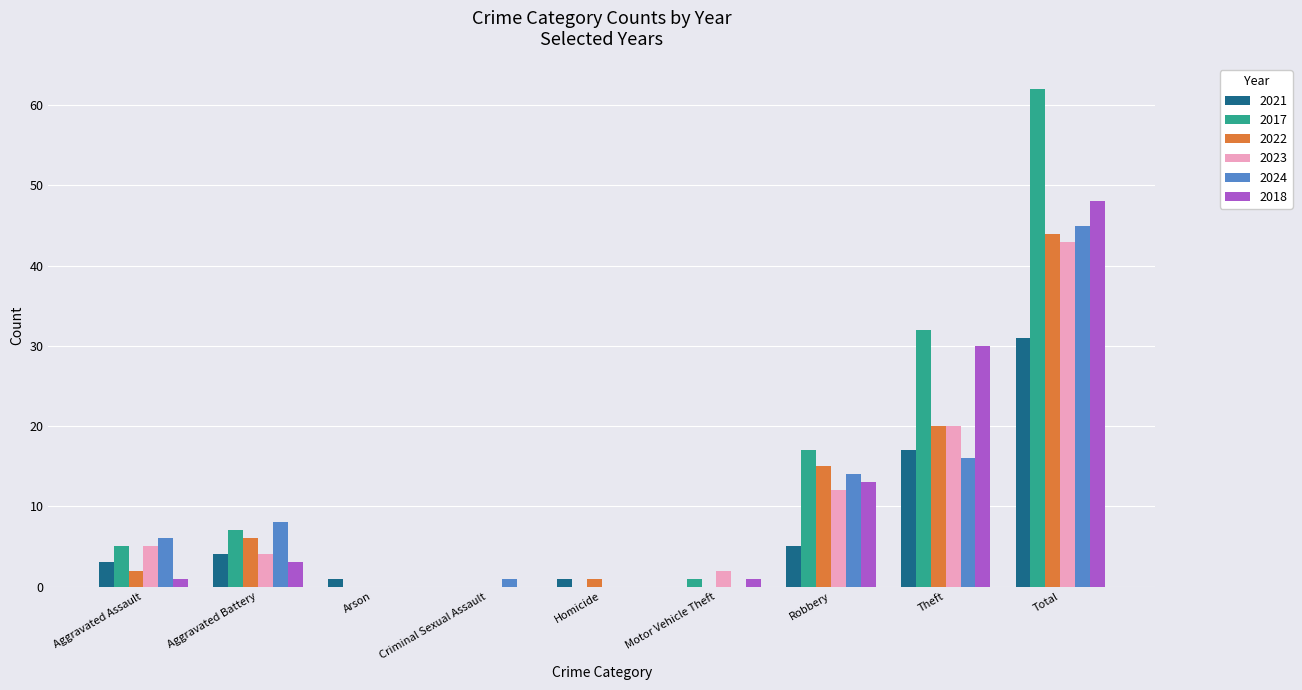

Reading left to right, extract all data points from this chart.

2021: Aggravated Assault=3	Aggravated Battery=4	Arson=1	Criminal Sexual Assault=0	Homicide=1	Motor Vehicle Theft=0	Robbery=5	Theft=17	Total=31
2017: Aggravated Assault=5	Aggravated Battery=7	Arson=0	Criminal Sexual Assault=0	Homicide=0	Motor Vehicle Theft=1	Robbery=17	Theft=32	Total=62
2022: Aggravated Assault=2	Aggravated Battery=6	Arson=0	Criminal Sexual Assault=0	Homicide=1	Motor Vehicle Theft=0	Robbery=15	Theft=20	Total=44
2023: Aggravated Assault=5	Aggravated Battery=4	Arson=0	Criminal Sexual Assault=0	Homicide=0	Motor Vehicle Theft=2	Robbery=12	Theft=20	Total=43
2024: Aggravated Assault=6	Aggravated Battery=8	Arson=0	Criminal Sexual Assault=1	Homicide=0	Motor Vehicle Theft=0	Robbery=14	Theft=16	Total=45
2018: Aggravated Assault=1	Aggravated Battery=3	Arson=0	Criminal Sexual Assault=0	Homicide=0	Motor Vehicle Theft=1	Robbery=13	Theft=30	Total=48